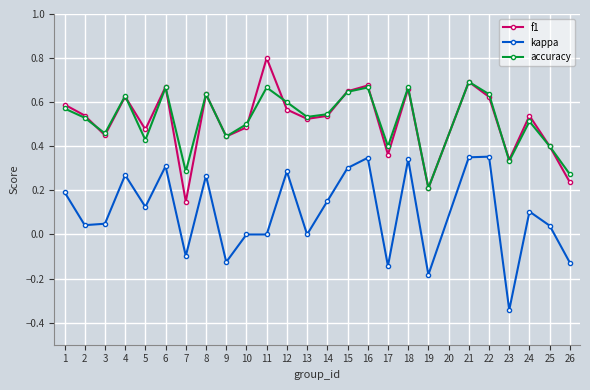

True or false: kappa has more than 0 interior local peaks.

True